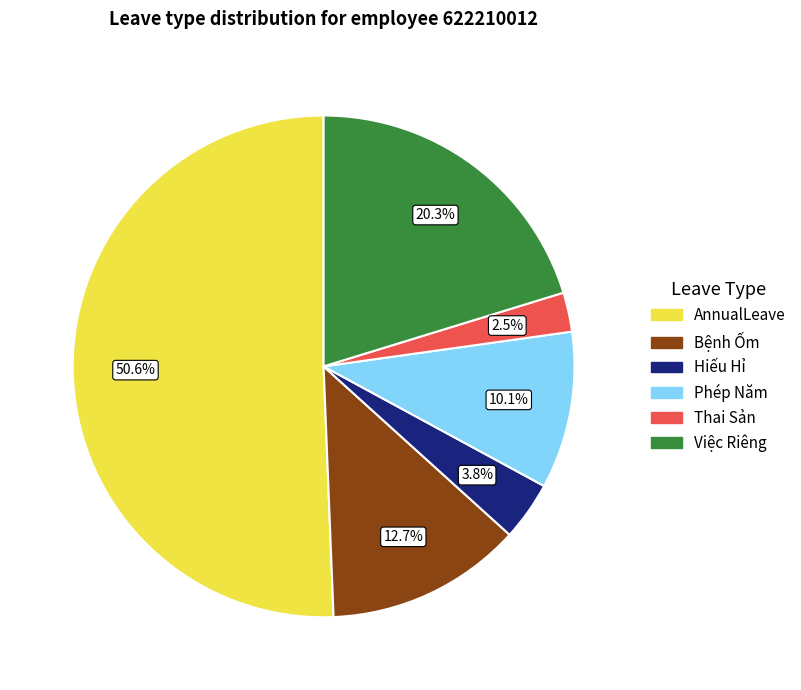

What is the smallest slice in the pie chart?

Thai Sản